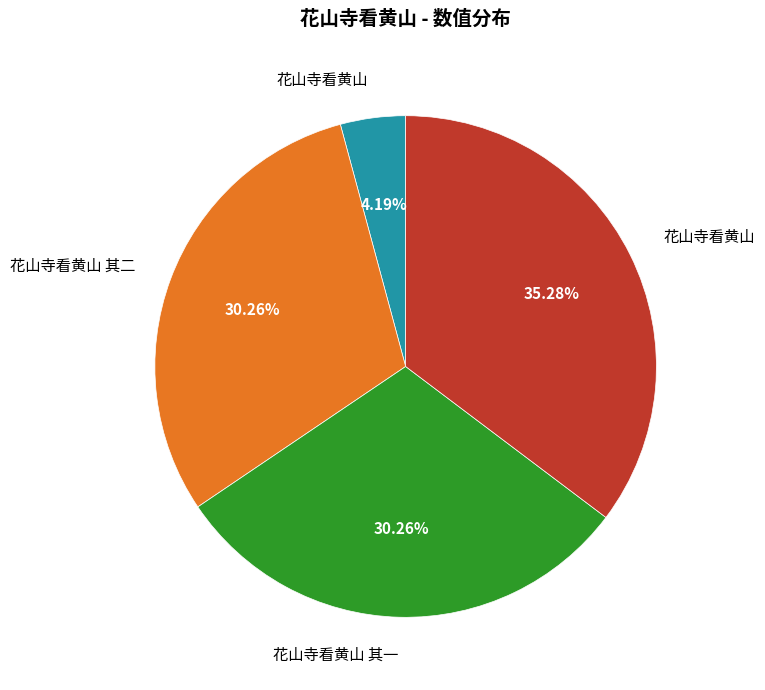

Is there any slice that represents more than half of the pie?

No